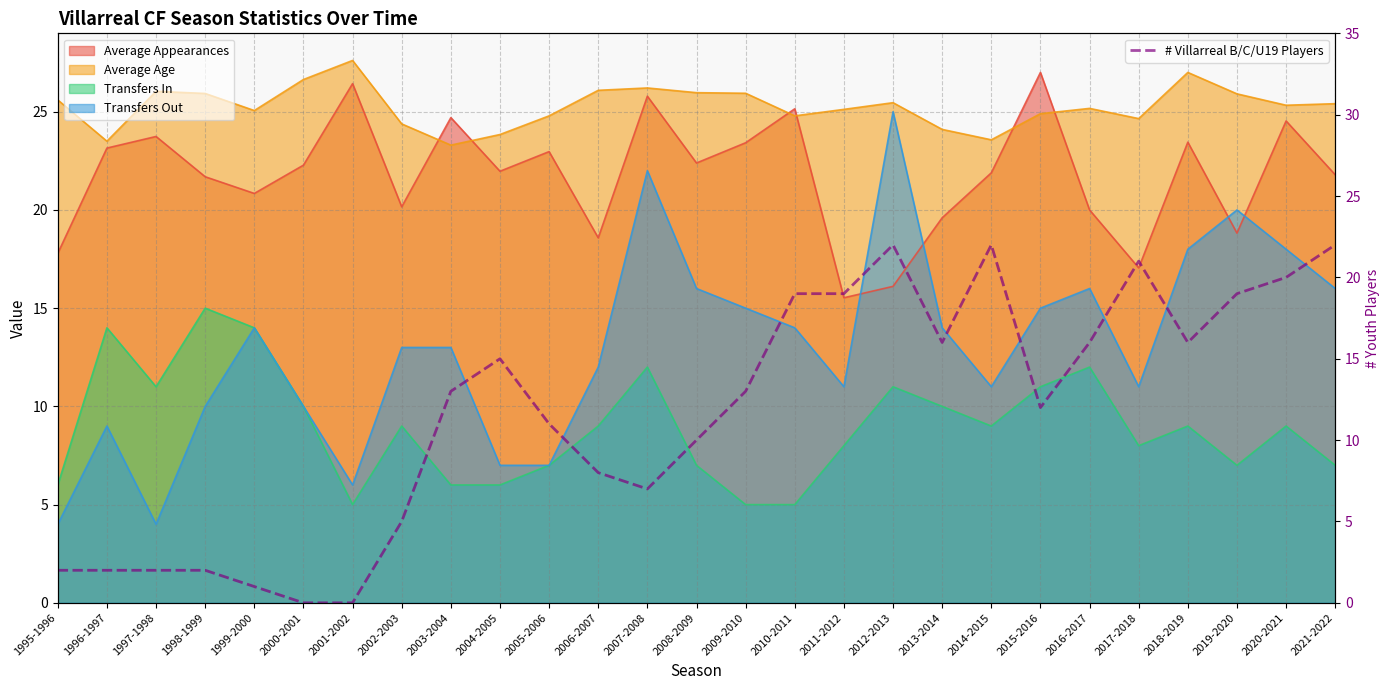

List the labels in order of value, smallest first.

2000-2001, 2001-2002, 1999-2000, 1995-1996, 1996-1997, 1997-1998, 1998-1999, 2002-2003, 2007-2008, 2006-2007, 2008-2009, 2005-2006, 2015-2016, 2003-2004, 2009-2010, 2004-2005, 2013-2014, 2016-2017, 2018-2019, 2010-2011, 2011-2012, 2019-2020, 2020-2021, 2017-2018, 2012-2013, 2014-2015, 2021-2022